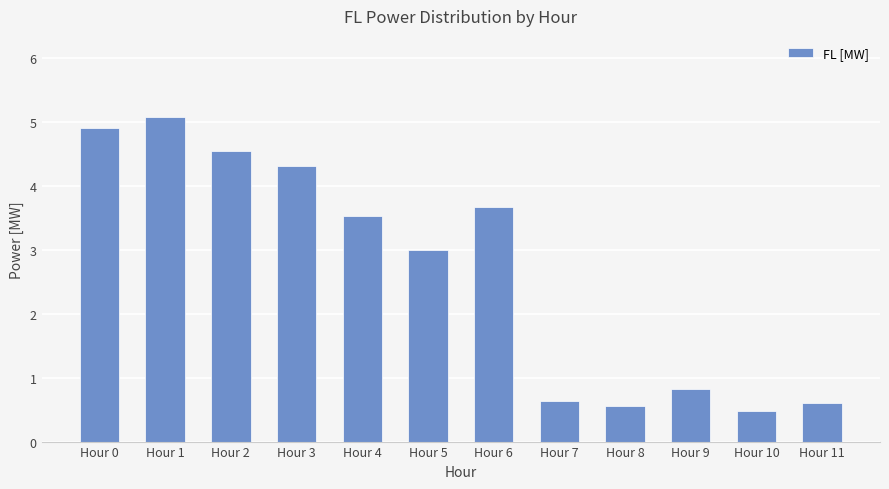

Read the value at Hour 0.

4.9